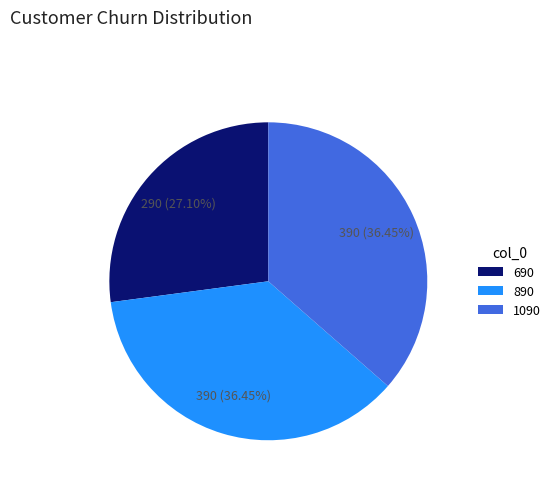

Count the number of slices in the pie.

3